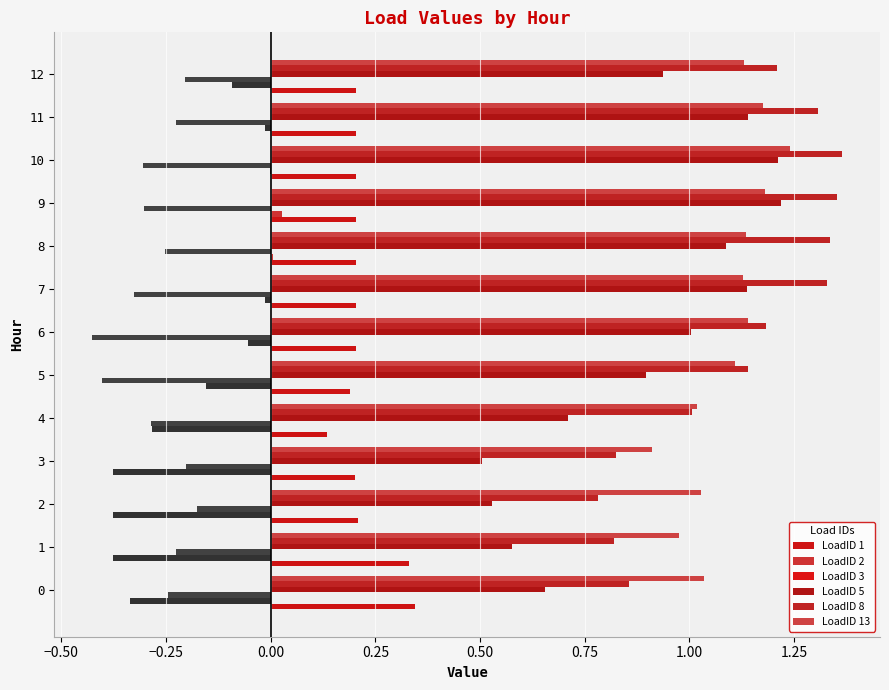

Read the LoadID 13 value at 6.

1.1